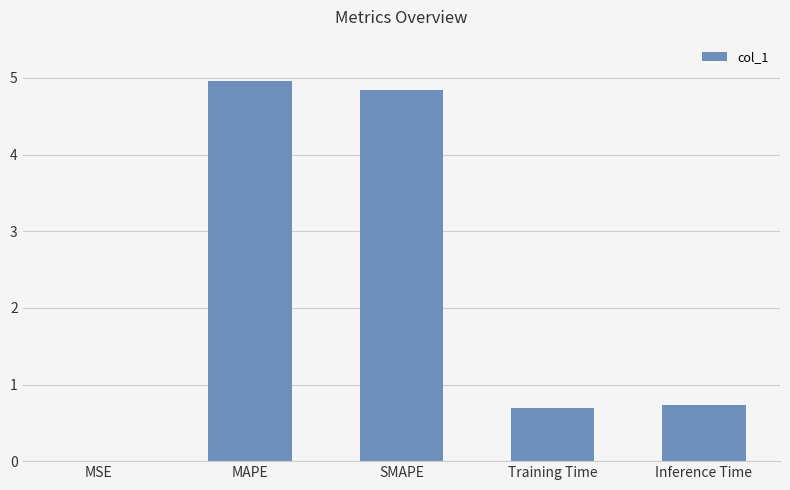

What is the sum of all values?

11.2